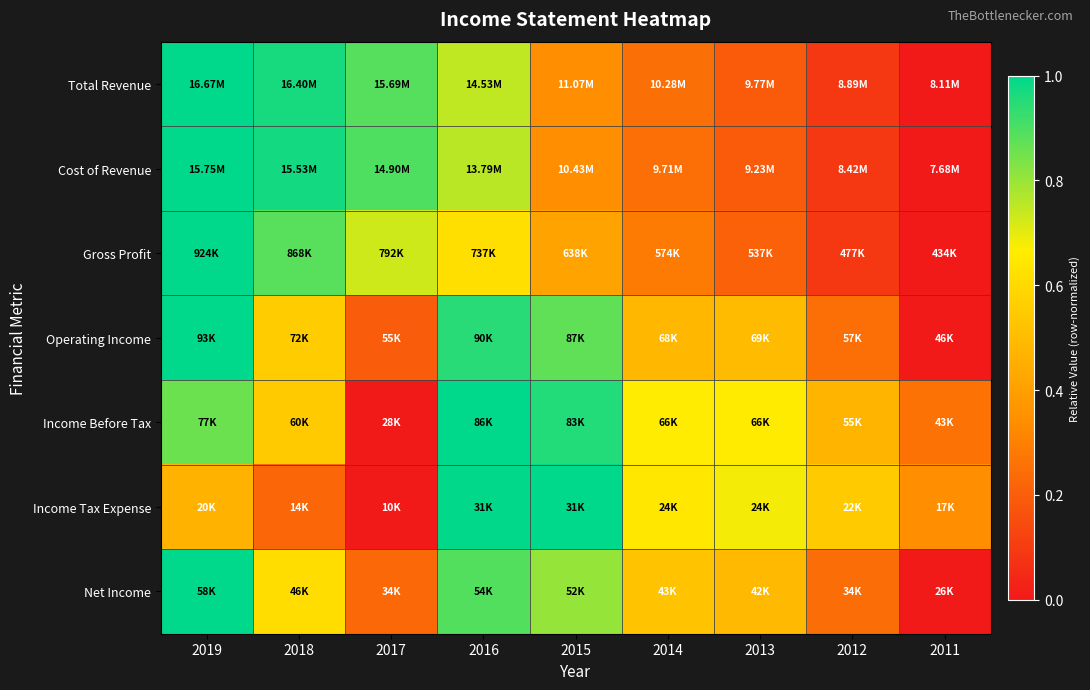

Which has a higher value, 2014 or 2016?

2016